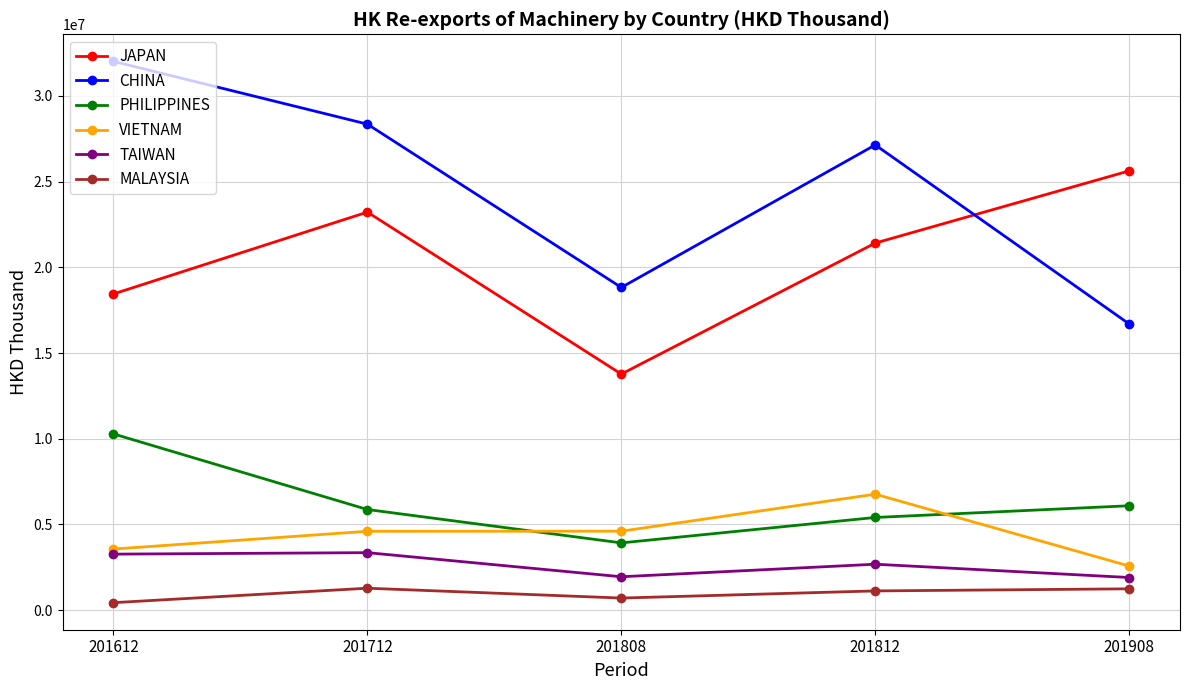

True or false: CHINA and MALAYSIA intersect in this chart.

False